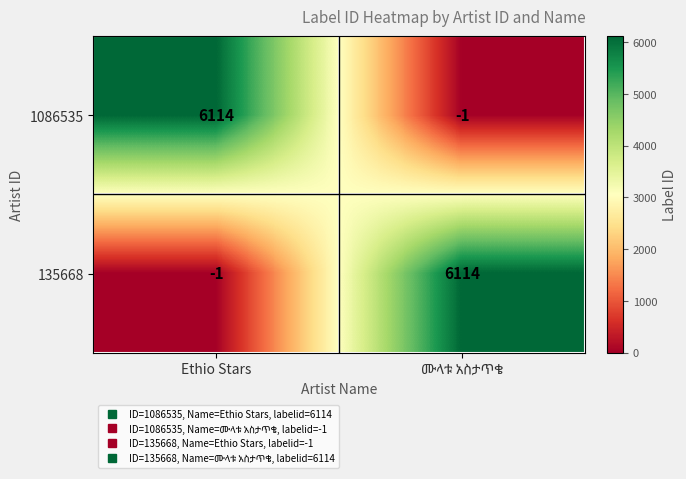

How many data points in 135668 are less than 6114?

1